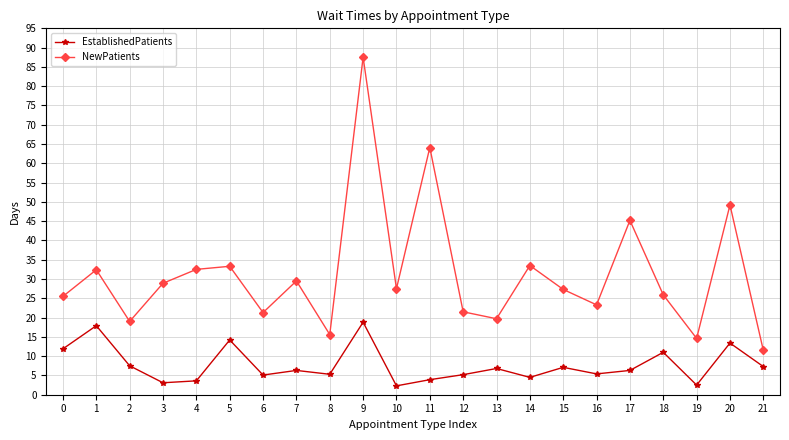

True or false: EstablishedPatients and NewPatients intersect in this chart.

False